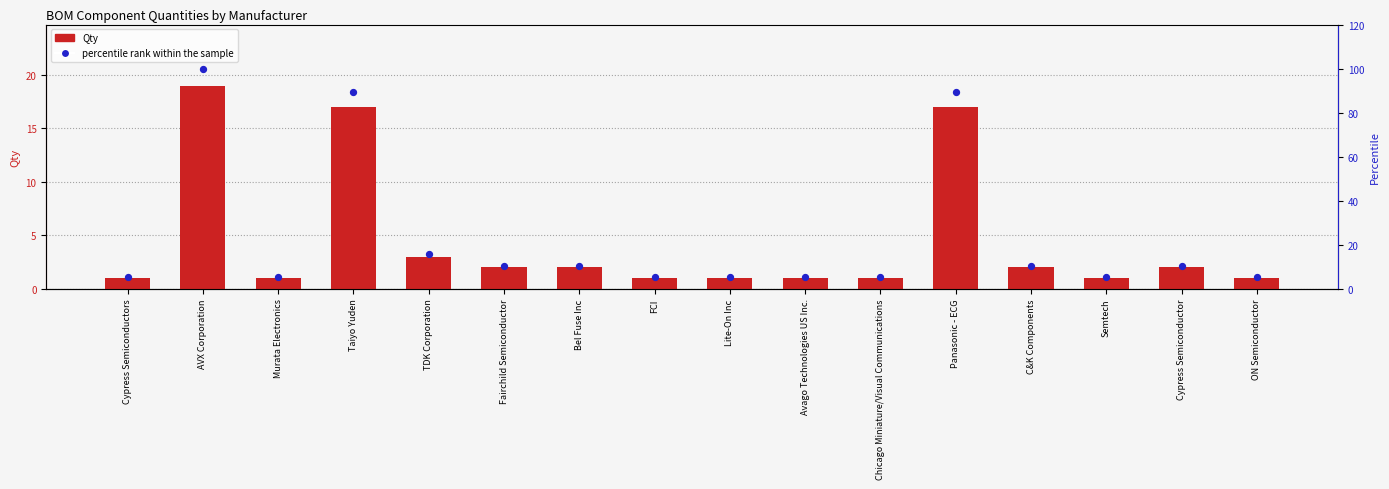

Which series contains the highest Y value?

percentile rank within the sample